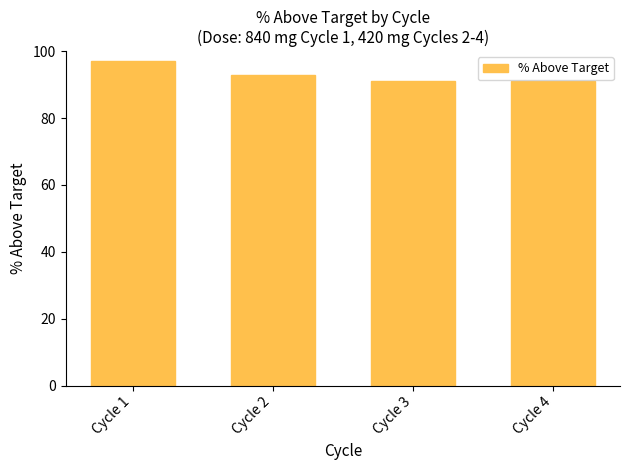

What is the greatest value displayed?

97